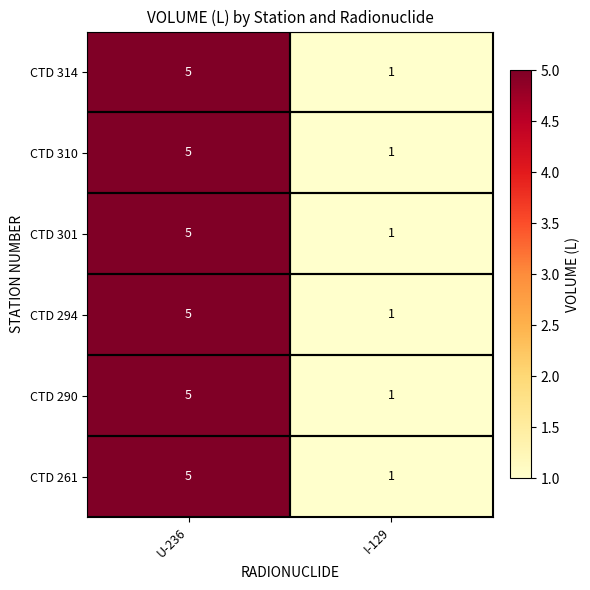

What is the minimum value shown in the chart?

1